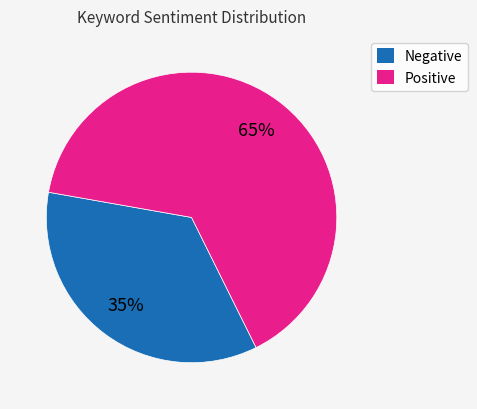

Does any single category account for the majority?

Yes